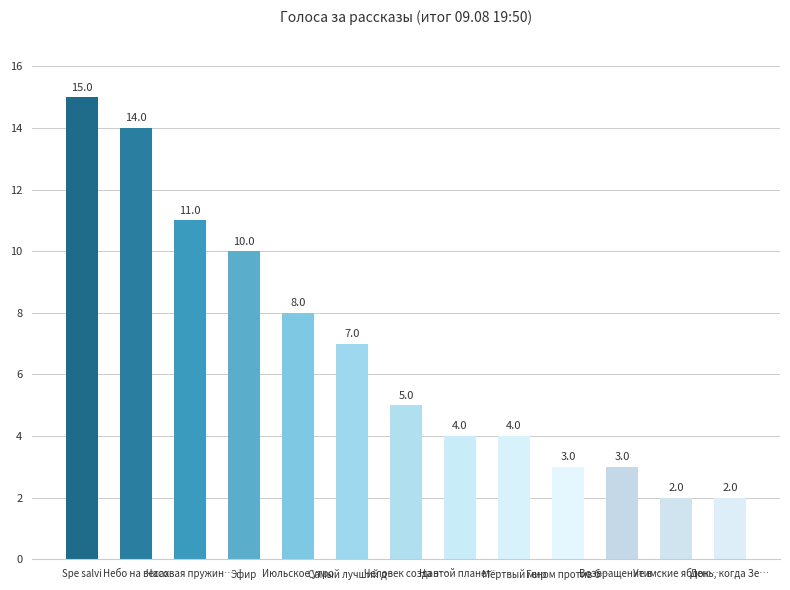

What is the average value?

7